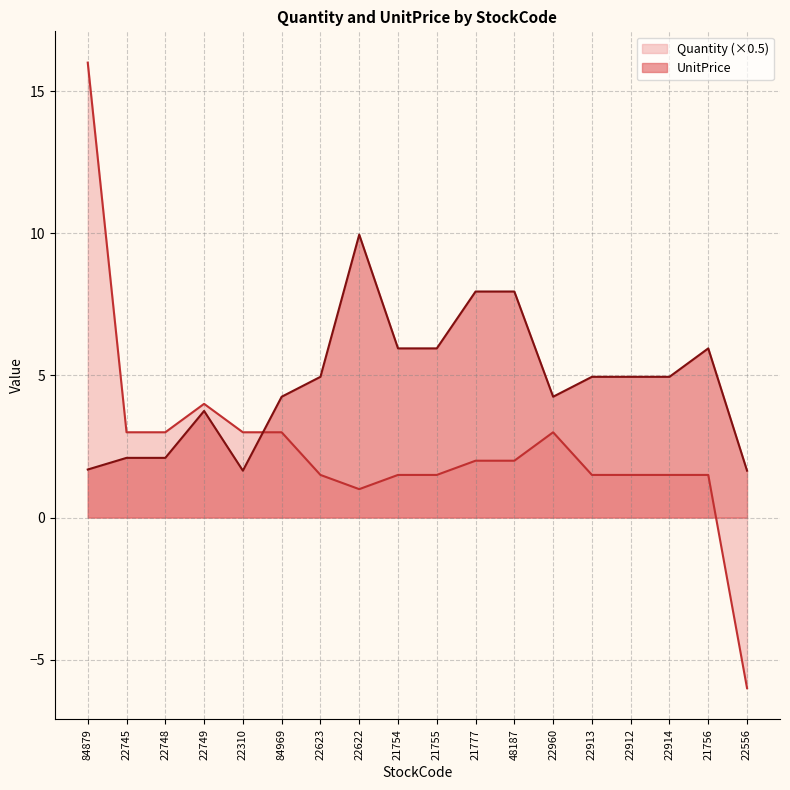

After their last crossing, which series has the higher values: UnitPrice or Quantity?

UnitPrice